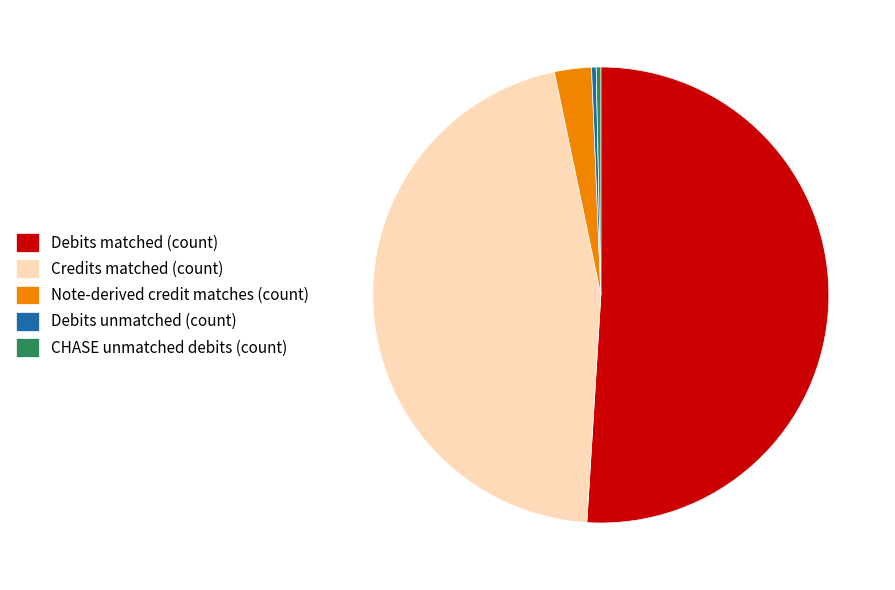

What is the largest slice in the pie chart?

Debits matched (count)